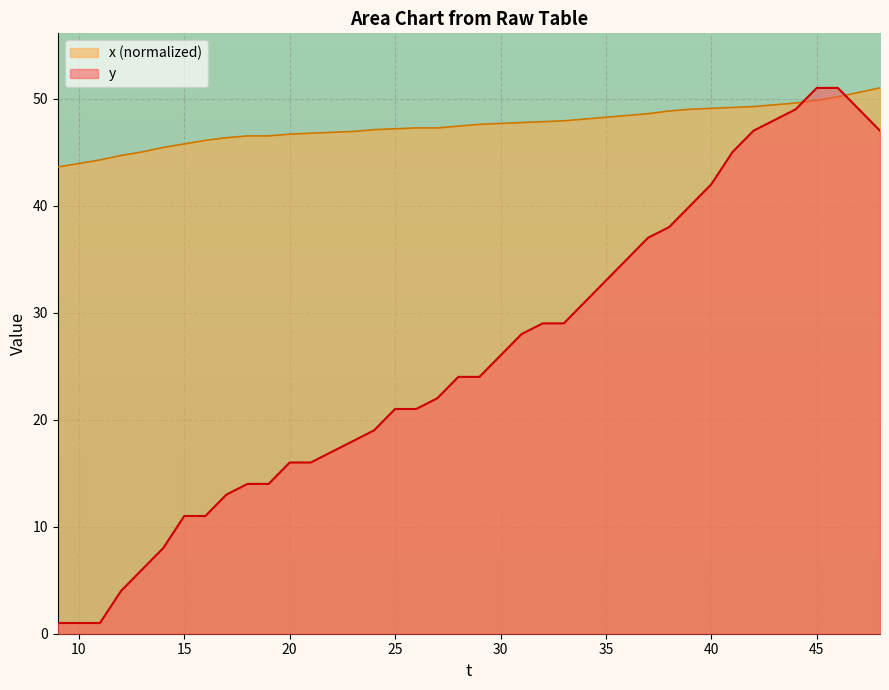

What is the highest value of the y series?

51.0